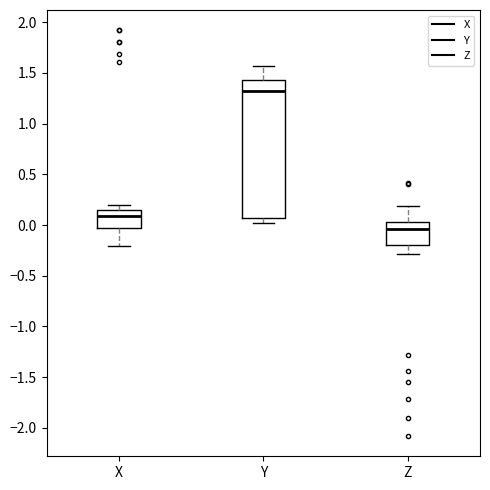

Which box's median line is the highest?

Y